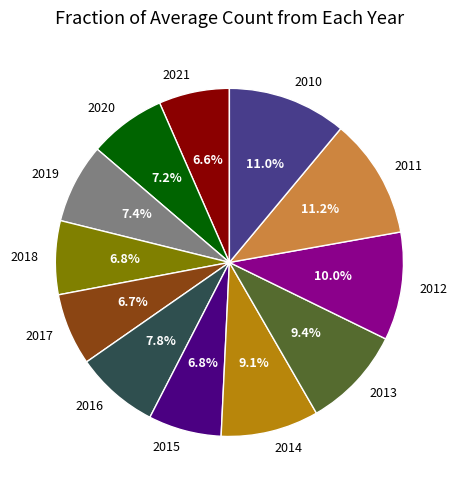

To the nearest percent, what is the average slice percentage?

8%